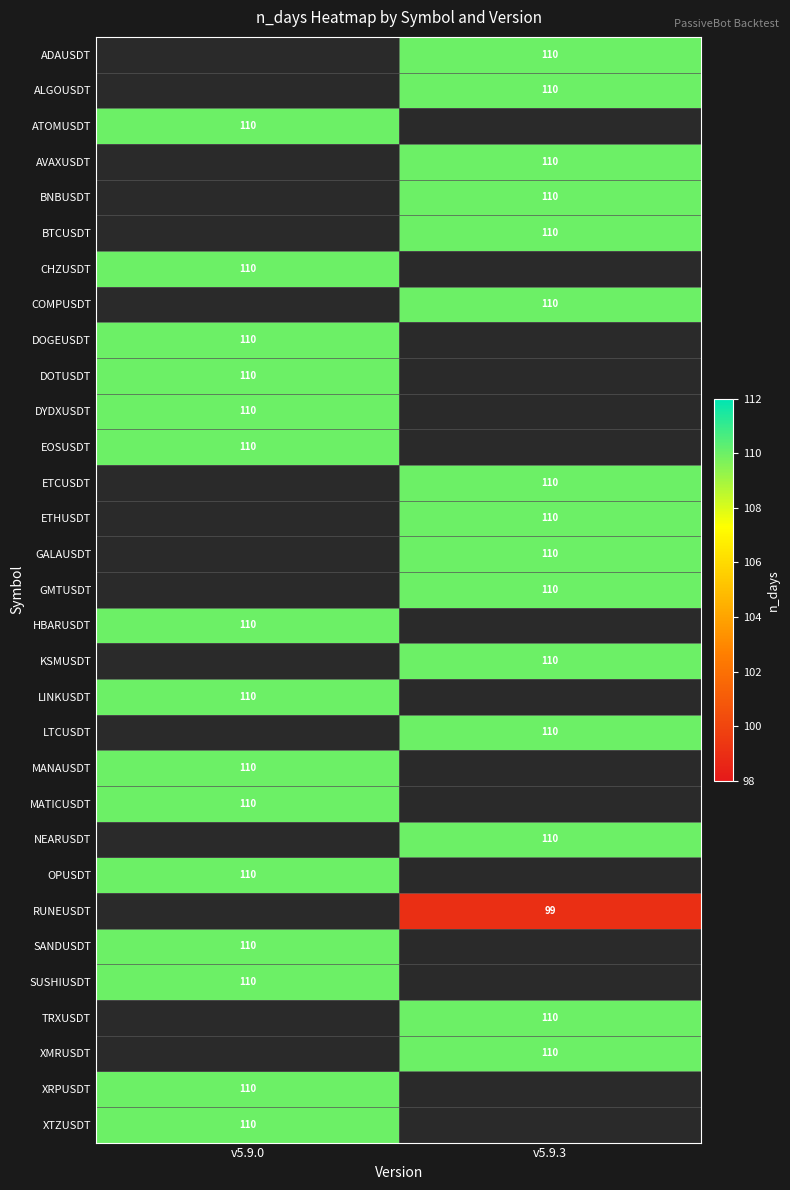

Is the value of RUNEUSDT at v5.9.3 greater than the value of ATOMUSDT at v5.9.0?

No